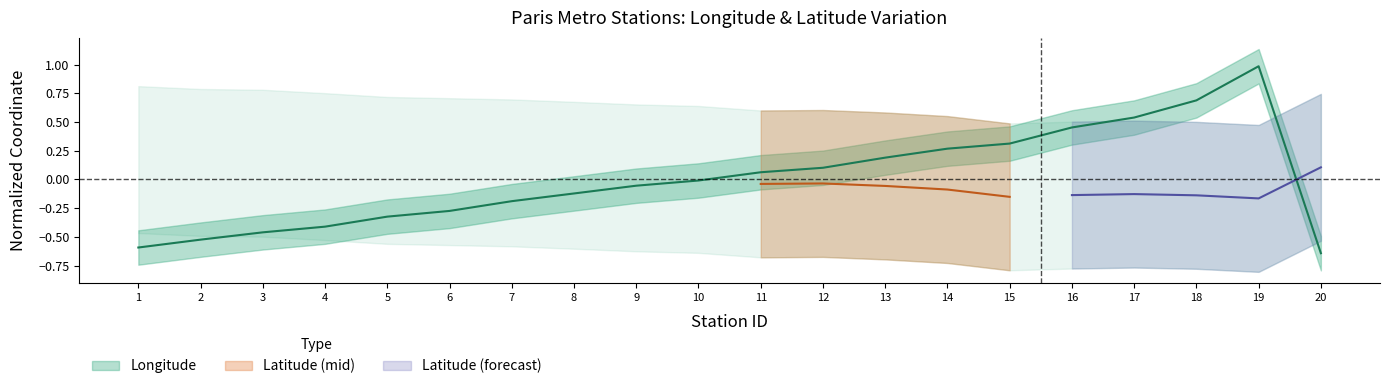

What is the maximum value shown in the chart?

1.0